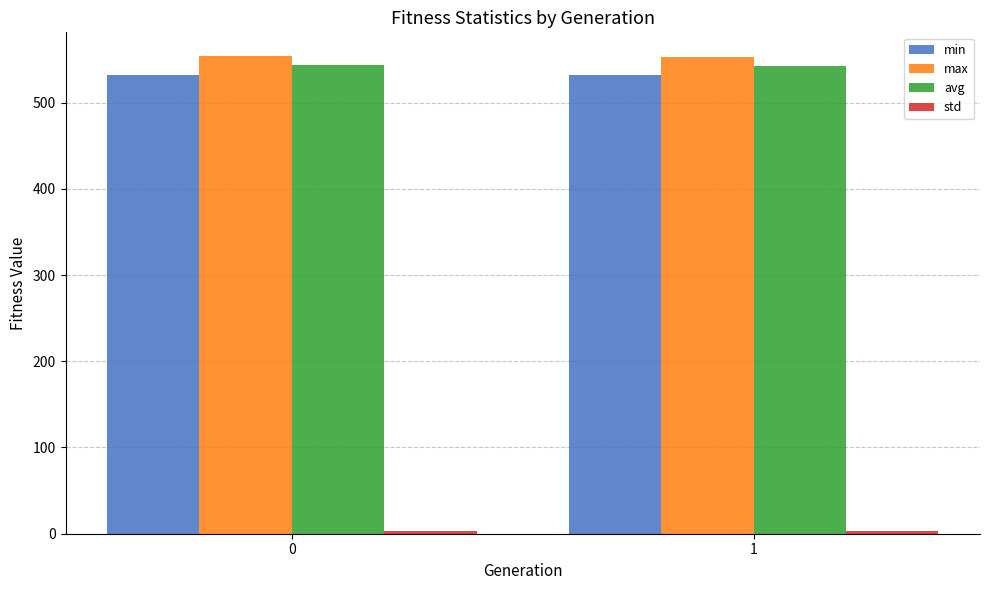

True or false: max has a value of 553.8 at 0.

True